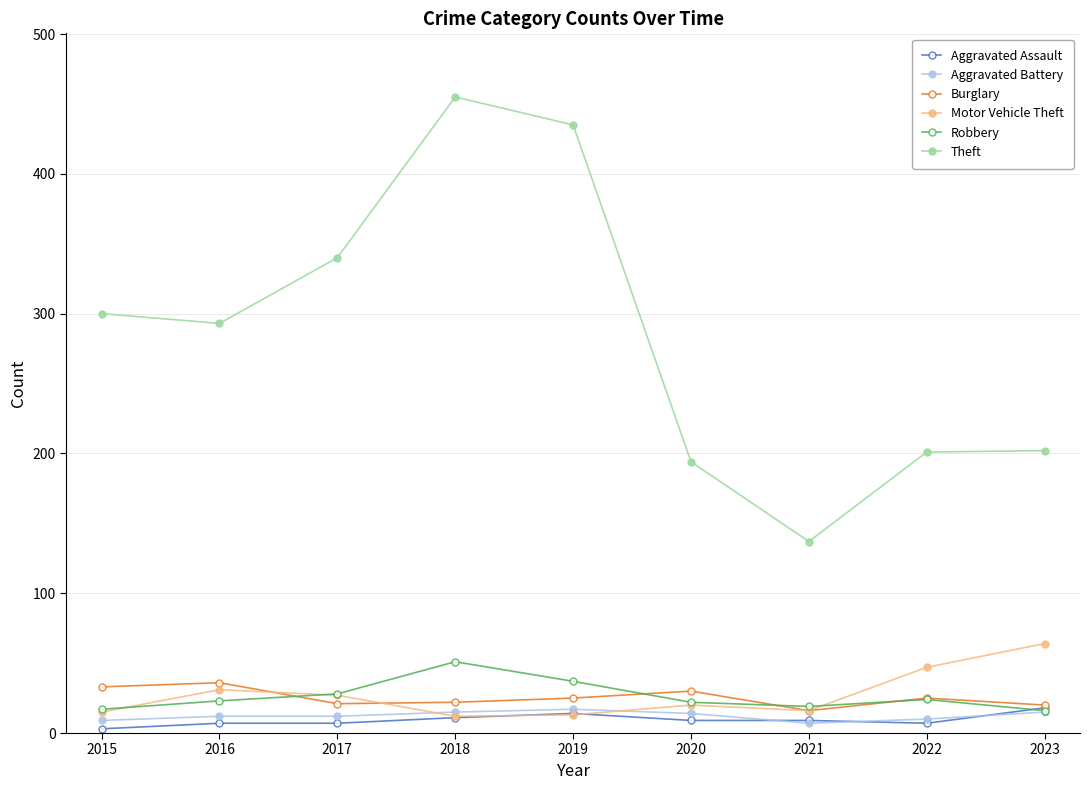

Does the chart display data point markers on the line(s)?

Yes